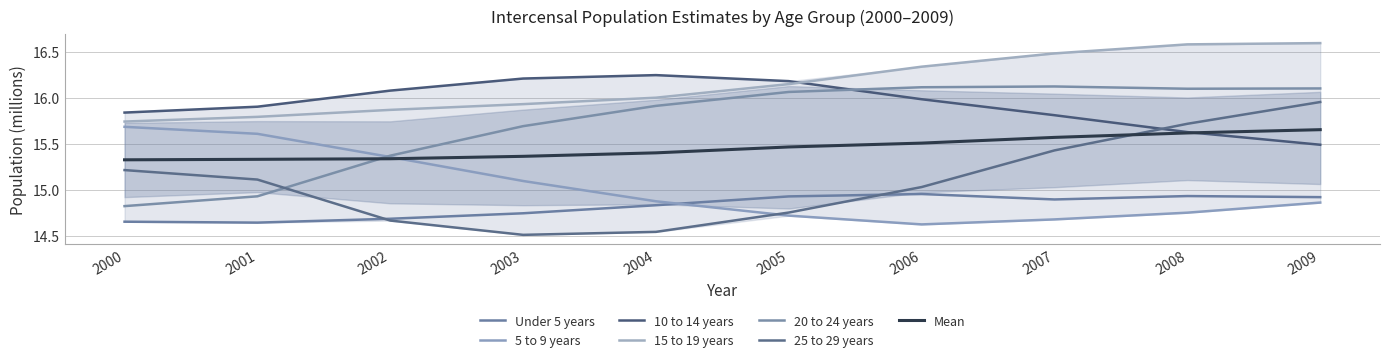

True or false: 20 to 24 years and 25 to 29 years intersect in this chart.

True